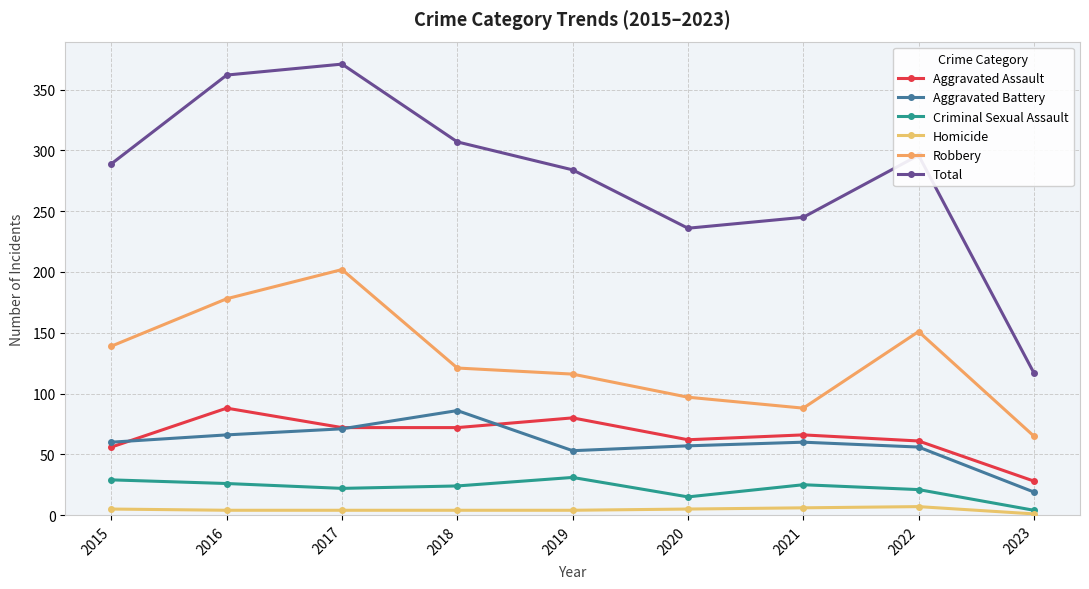

What is the value of the Criminal Sexual Assault point at the 5th from the left?

31